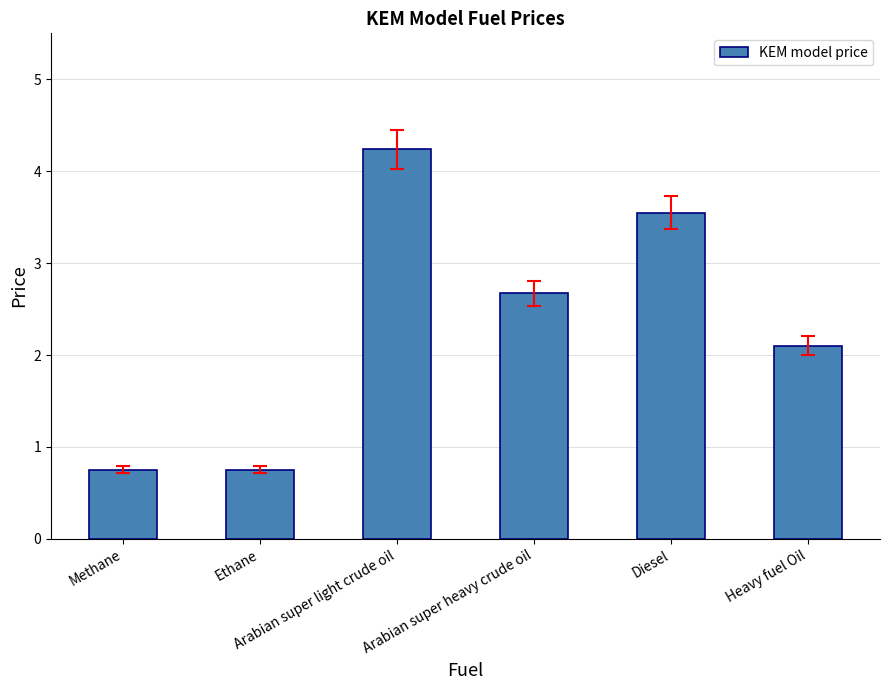

What is the maximum value shown in the chart?

4.2